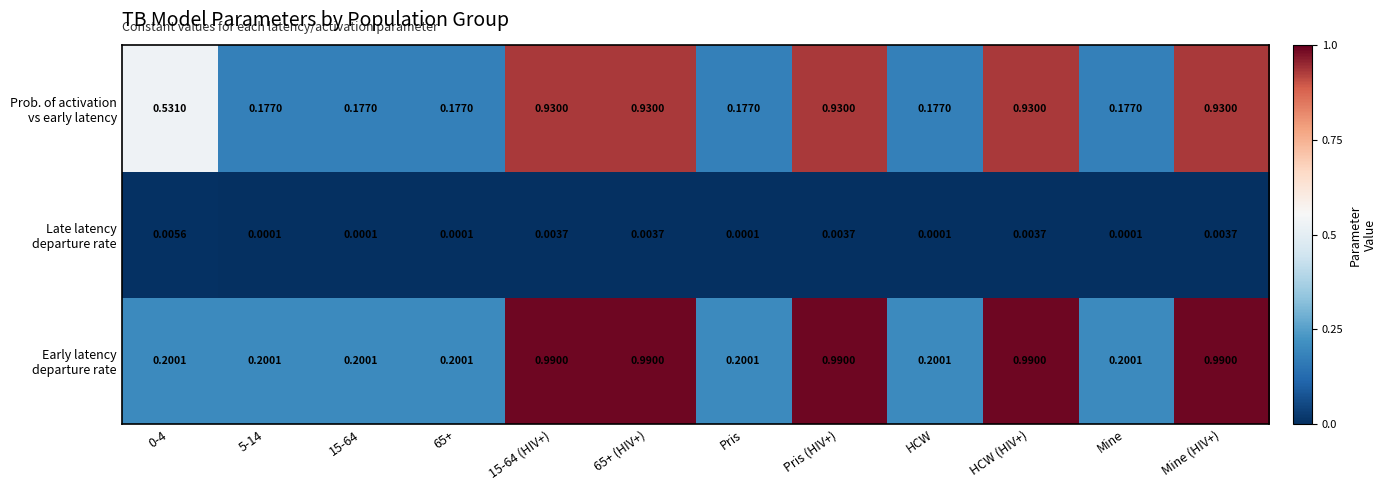

How many data points does each series have?

12